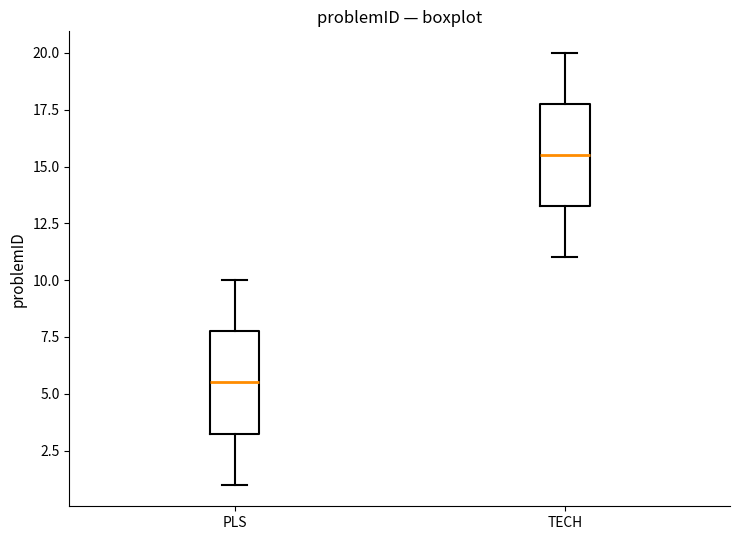

Which box has the lowest median line?

PLS